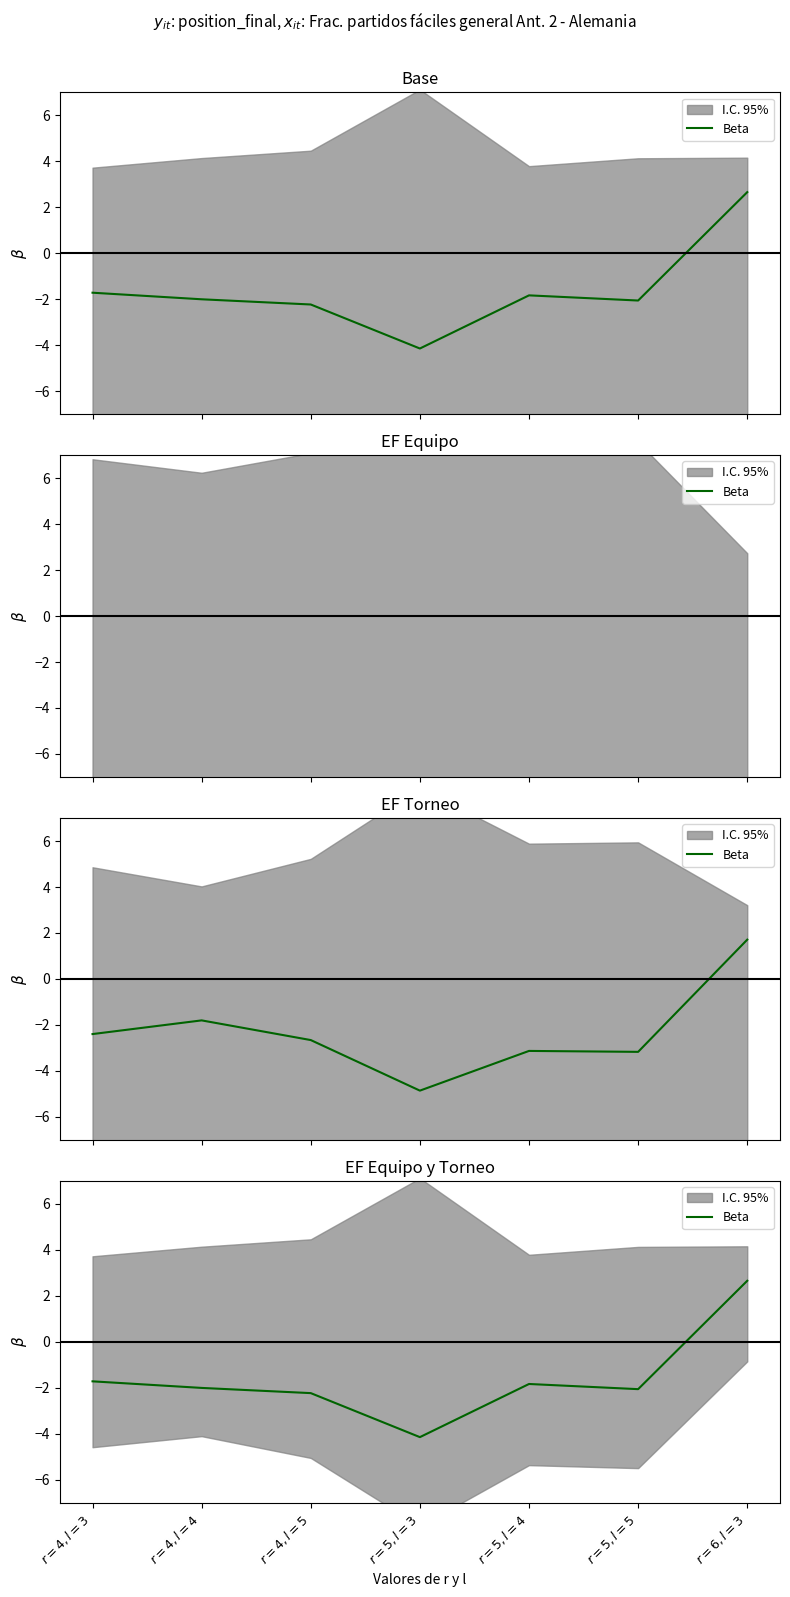

Where is the data nearest to the value 0?

$r=4,l=3$